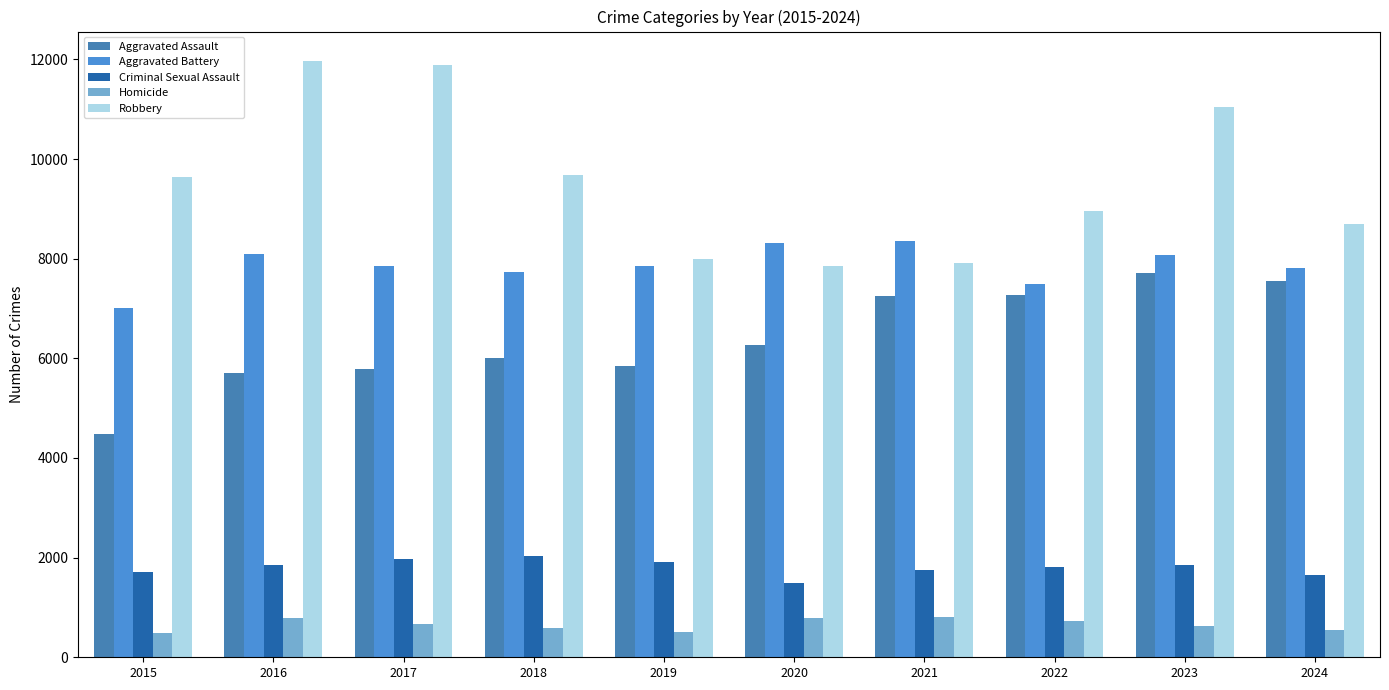

What is the lowest value of the Robbery series?

7855